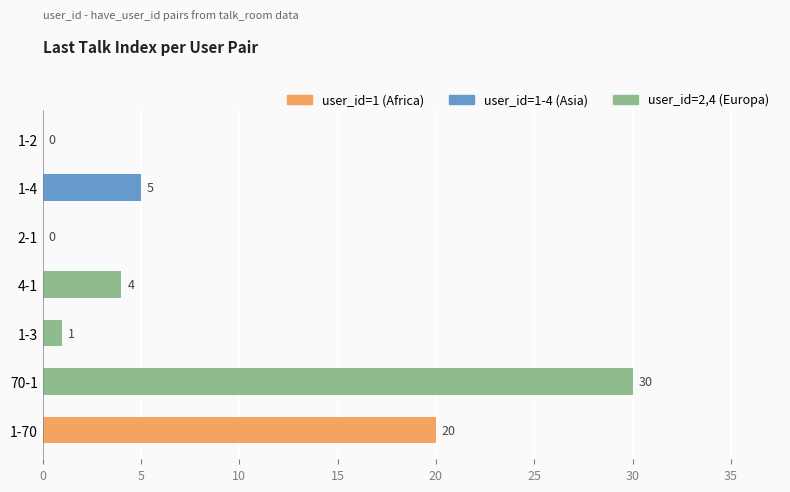

What is the average value?

9